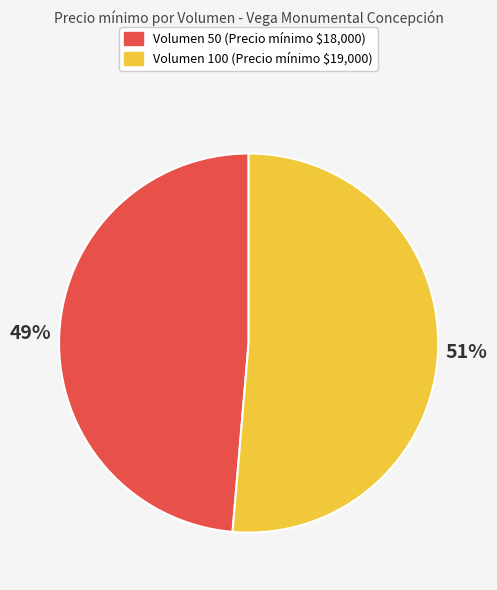

To the nearest percent, what is the average slice percentage?

50%